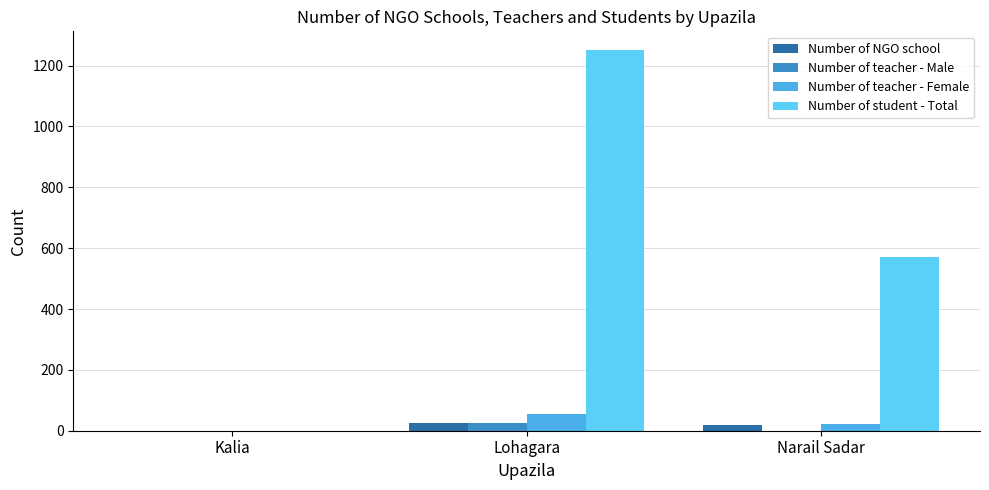

What is the spread (max minus min) of values at Narail Sadar?

570